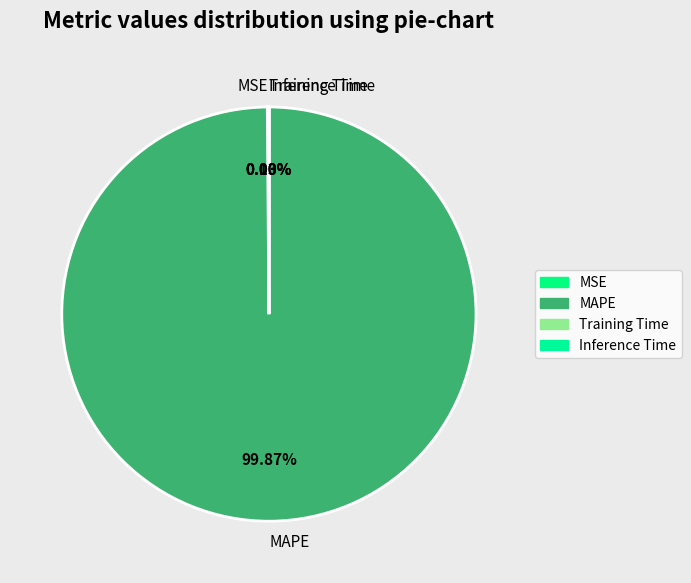

Which slice is the largest?

MAPE